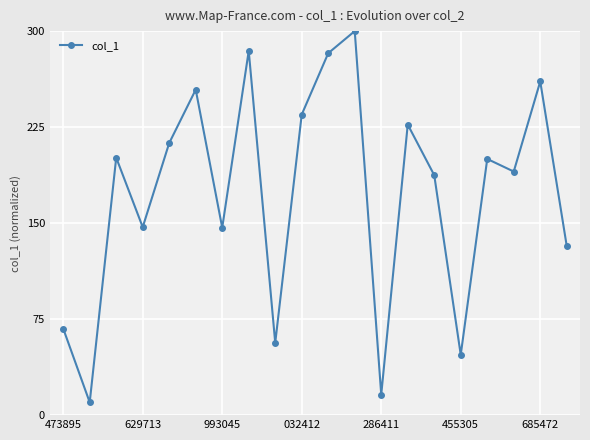

What is the average value?

172.9